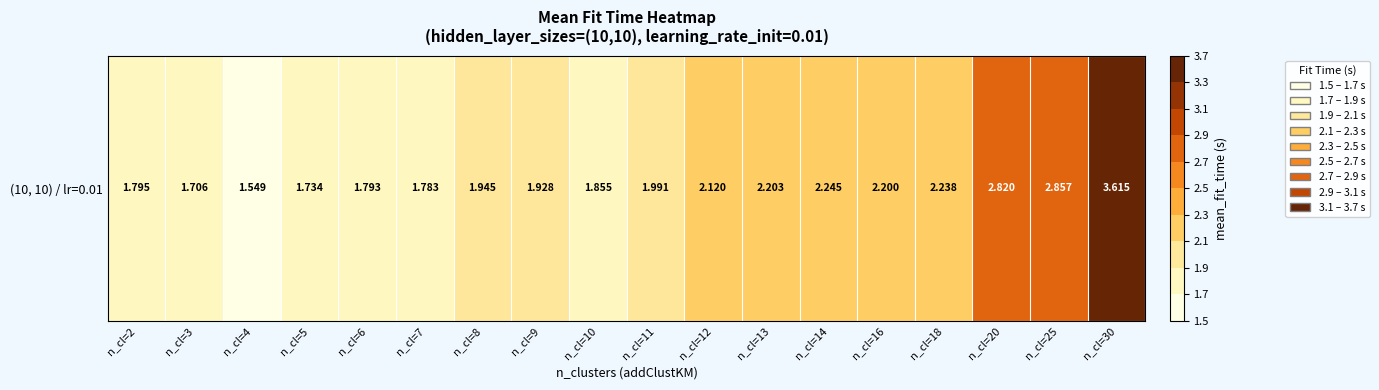

The value at n_cl=2 is 1.0. True or false?

False